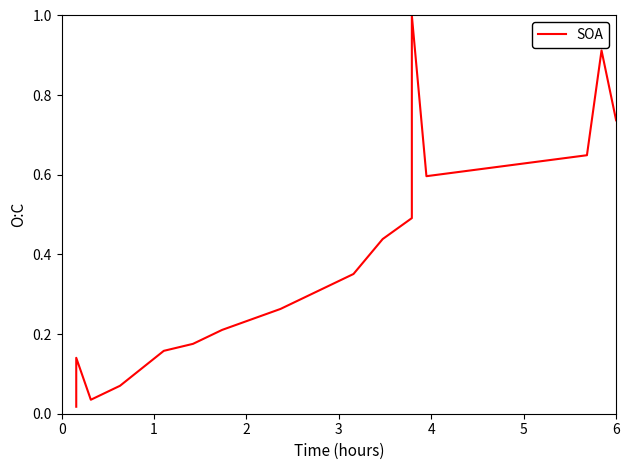

How many distinct data groups are displayed?

1